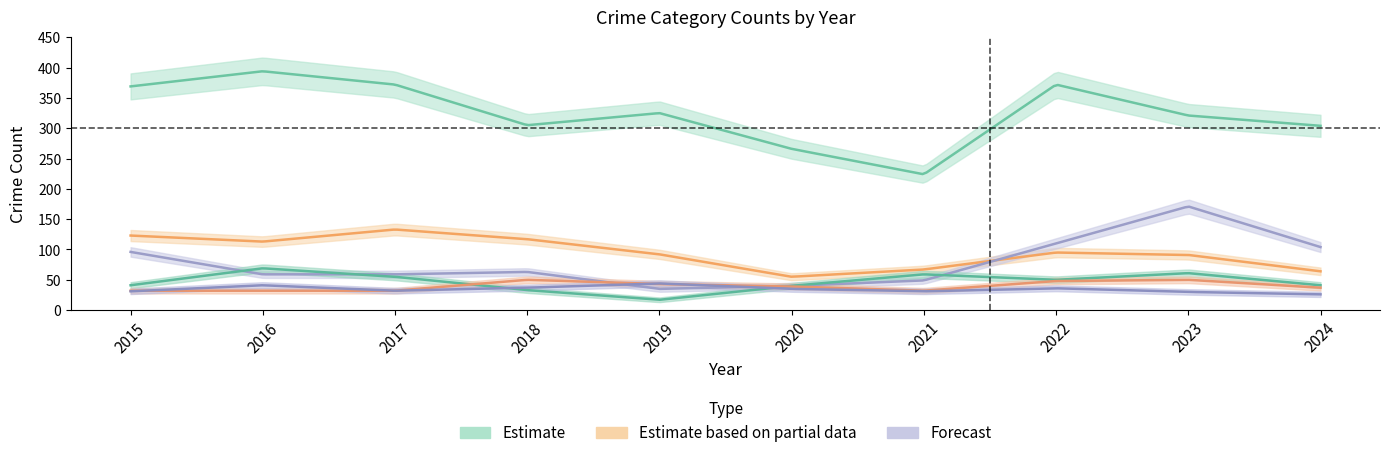

How many lines are shown in the chart?

6